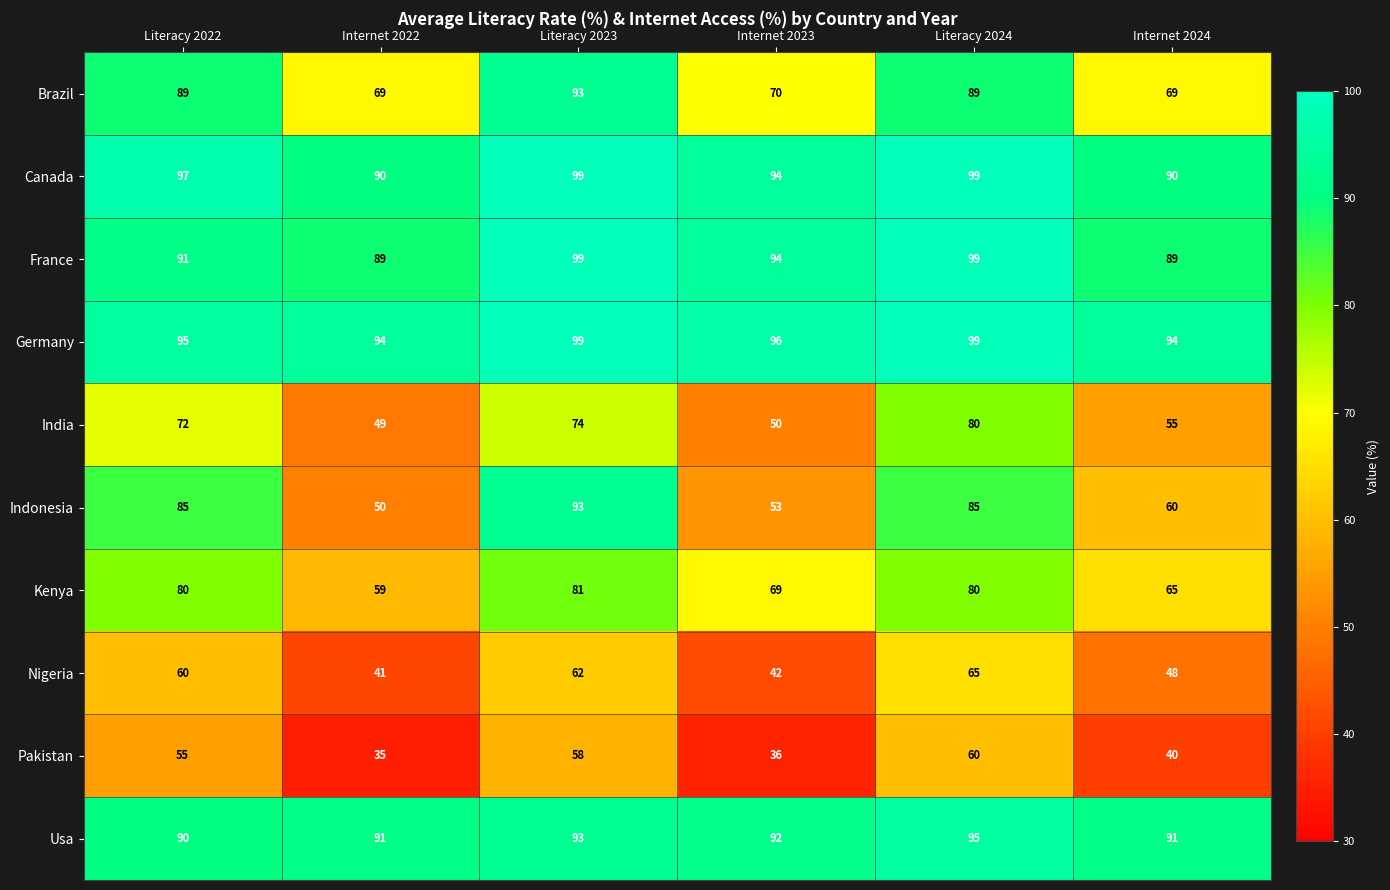

What is the spread (max minus min) of values at Literacy 2024?

39